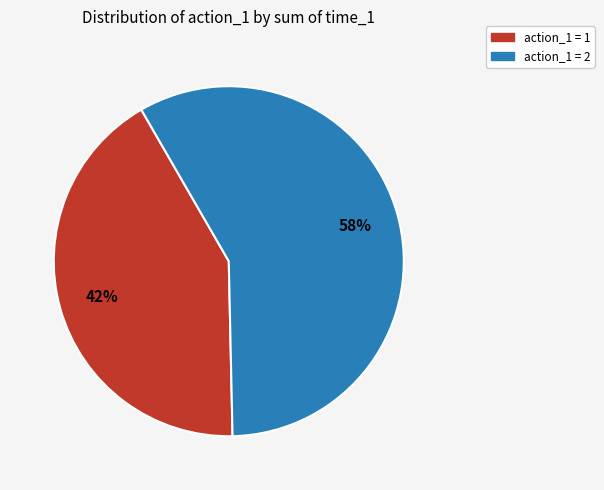

To the nearest percent, what is the difference between the largest and smallest slice percentages?

16%